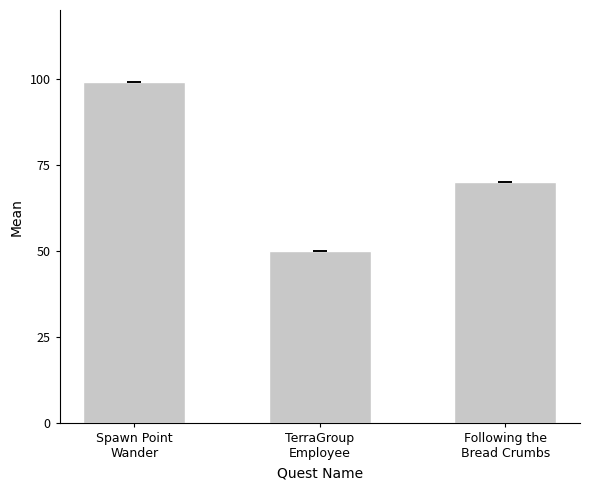

Which label corresponds to the largest value in the chart?

Spawn Point
Wander